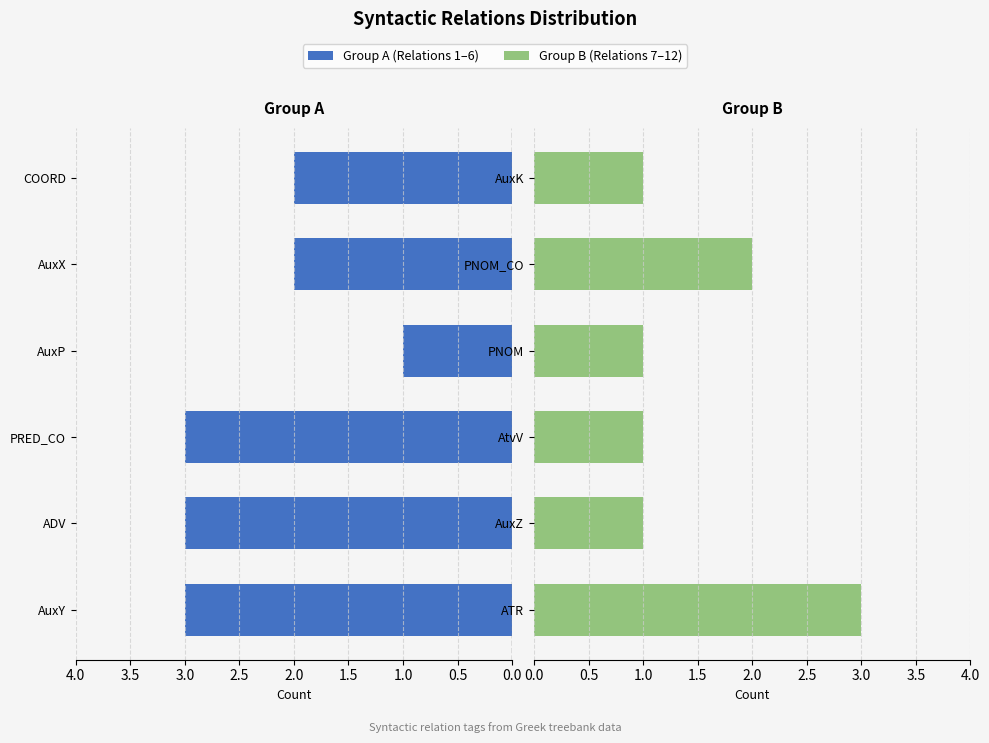

Is it true that Right Group equals 1 at AuxK?

True